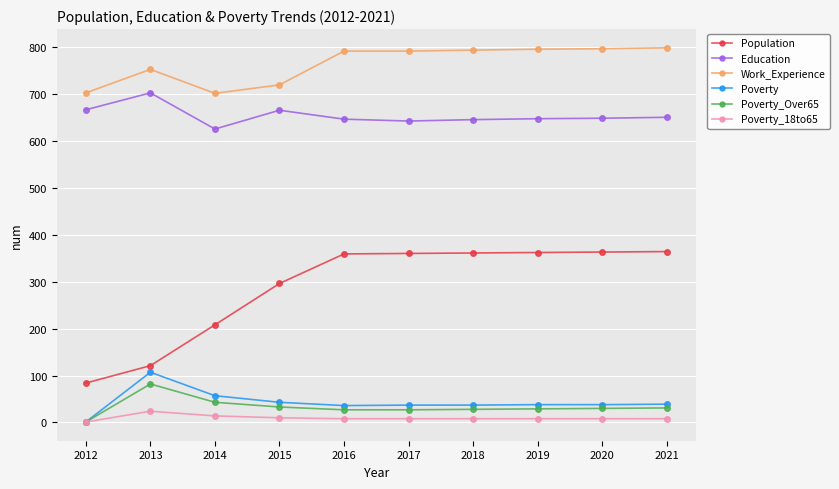

At which category does Education reach its first local peak?

2013